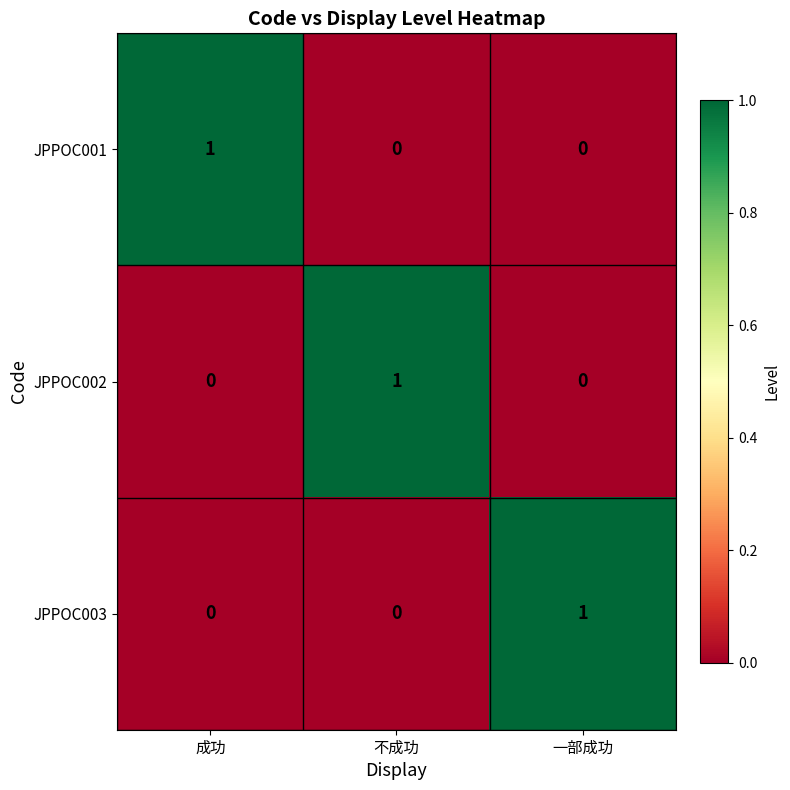

How many JPPOC003 values are between 0 and 1?

3